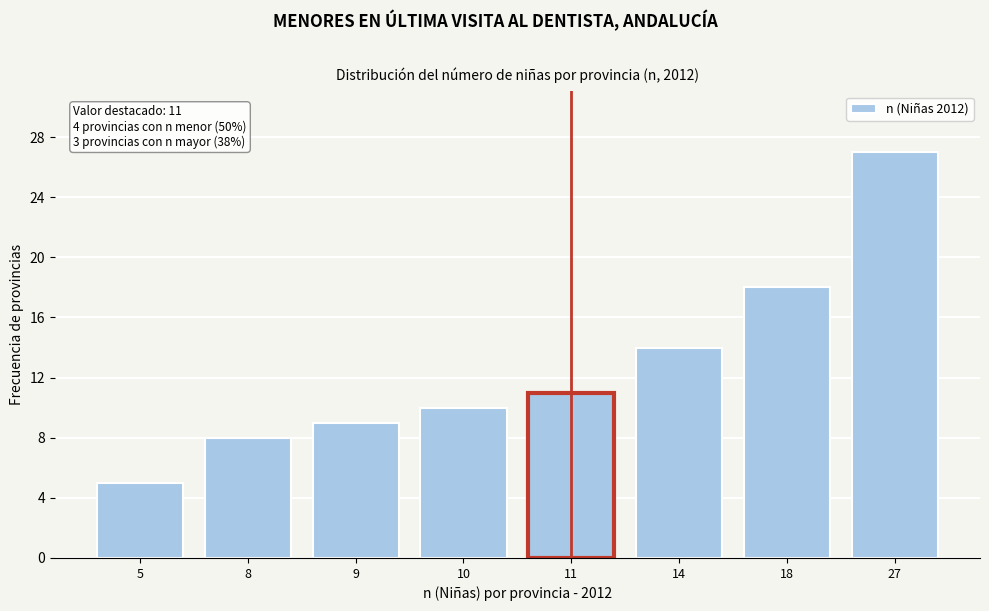

Reading right to left, extract all data points from this chart.

27	18	14	11	10	9	8	5